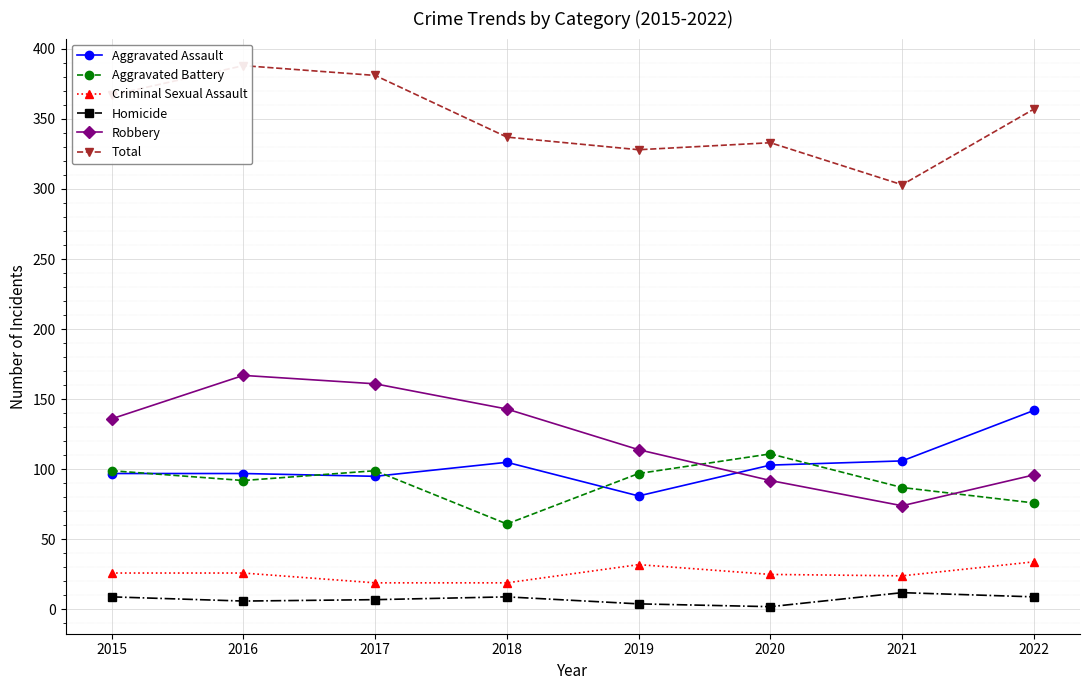

What is the value of the Aggravated Assault point at the 5th from the left?

81